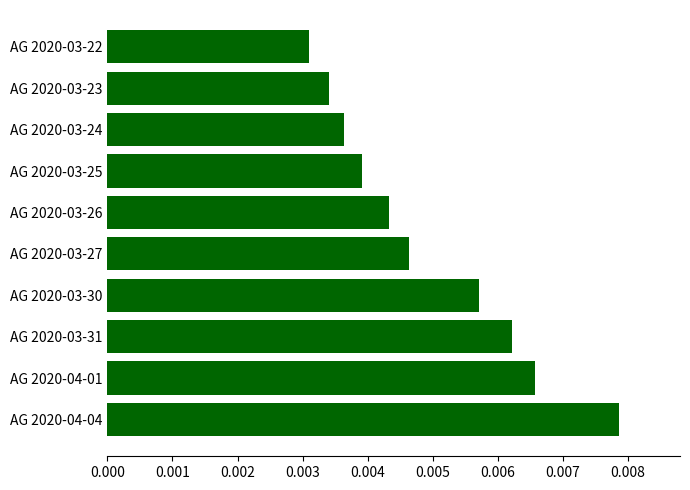

Are the bars grouped side by side (vs. stacked)?

No